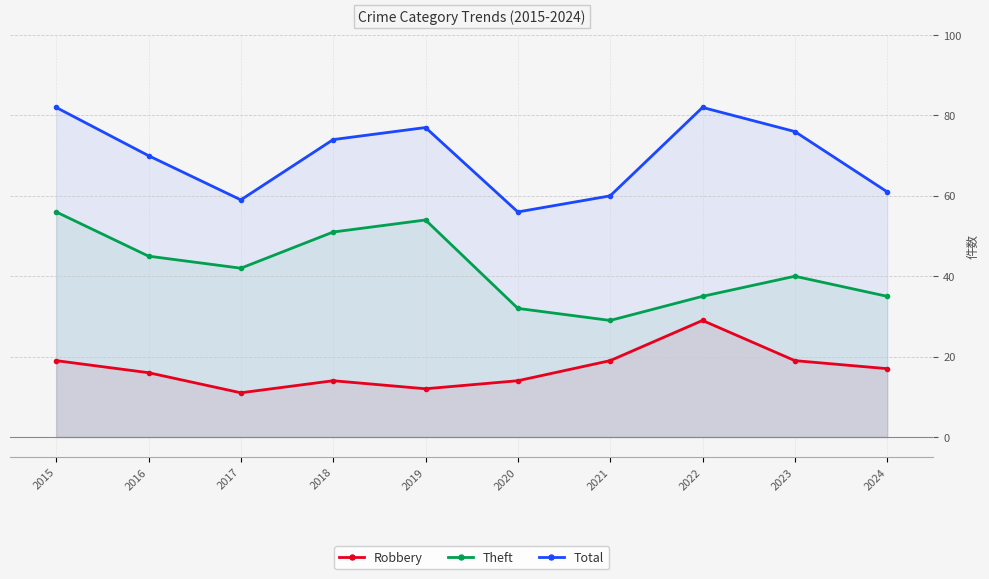

Does the chart display data point markers on the line(s)?

Yes